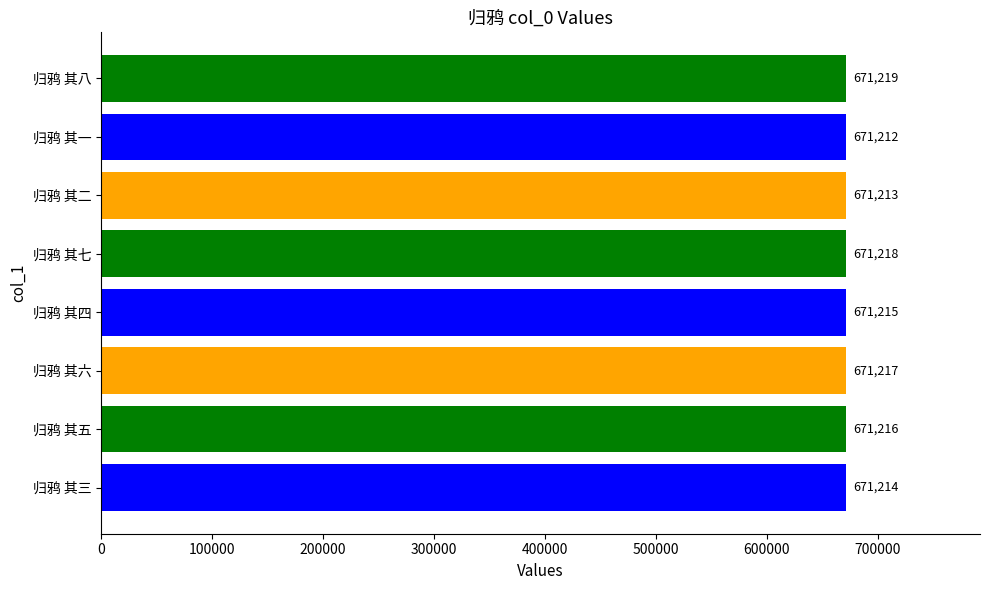

What is the difference between the second highest and minimum values?

6